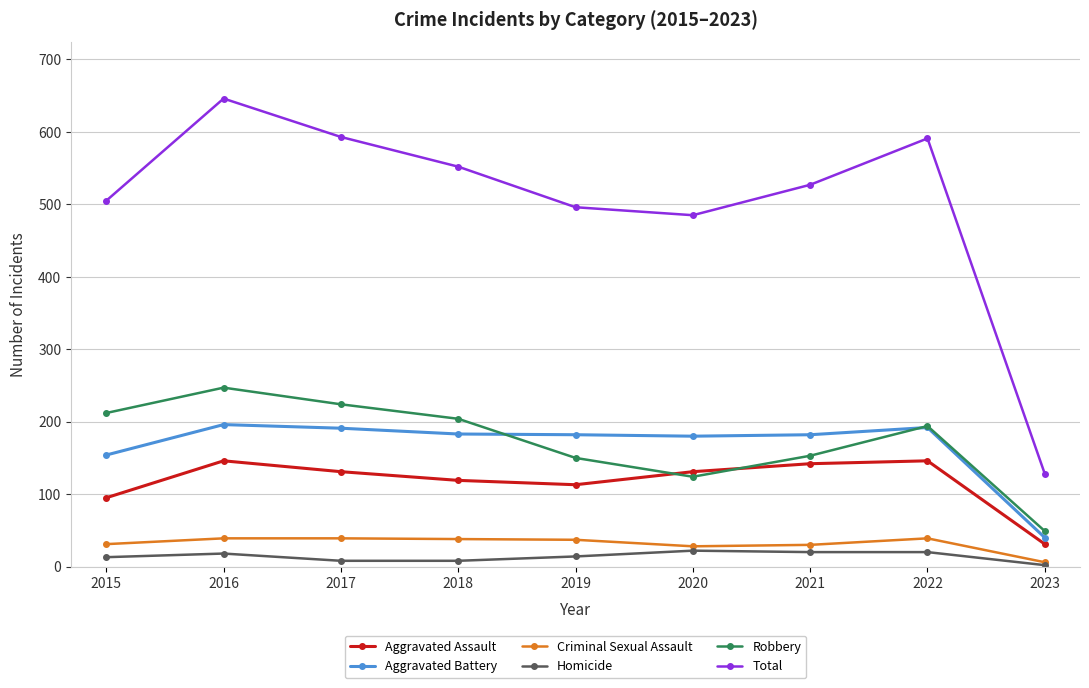

True or false: Homicide and Aggravated Assault intersect in this chart.

False